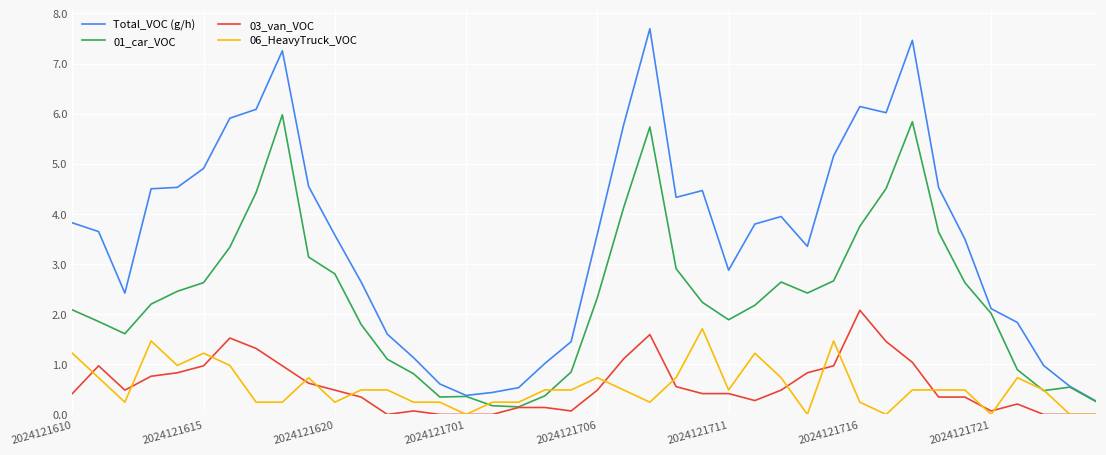

What is the greatest value displayed?

7.7